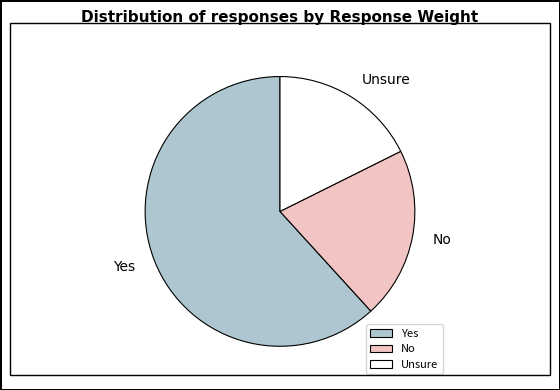

Rank the categories by value from lowest to highest.

Unsure, No, Yes